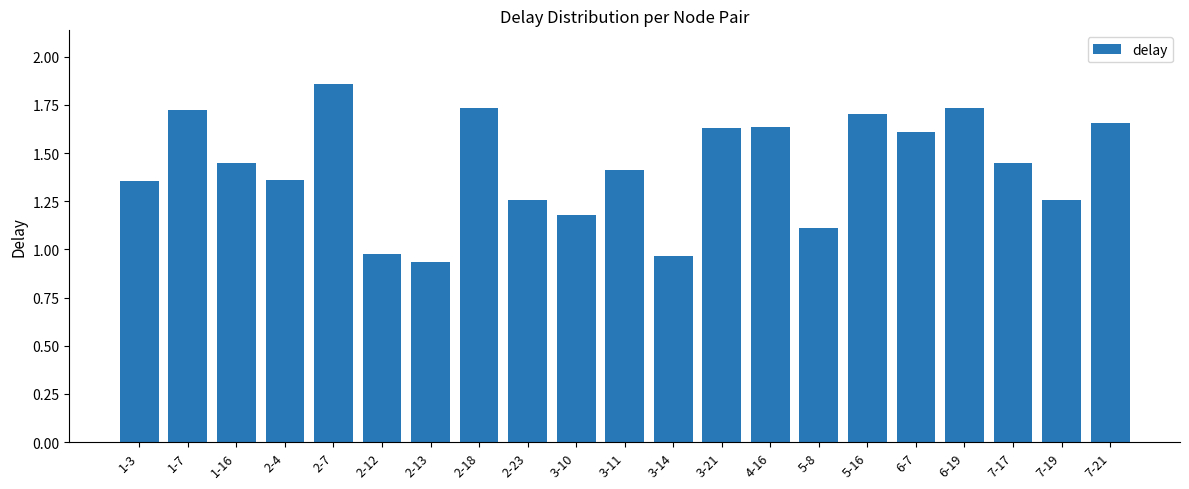

True or false: the data shows 1.7 at 1-7.

True